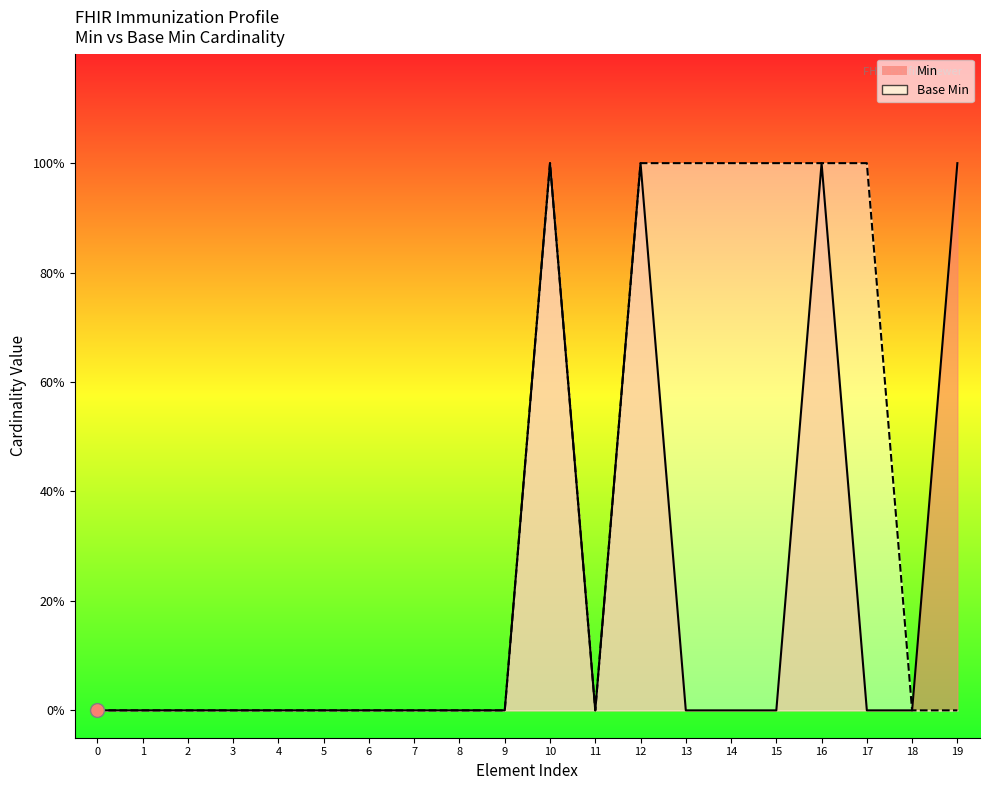

True or false: Min and Base Min cross at least once.

False